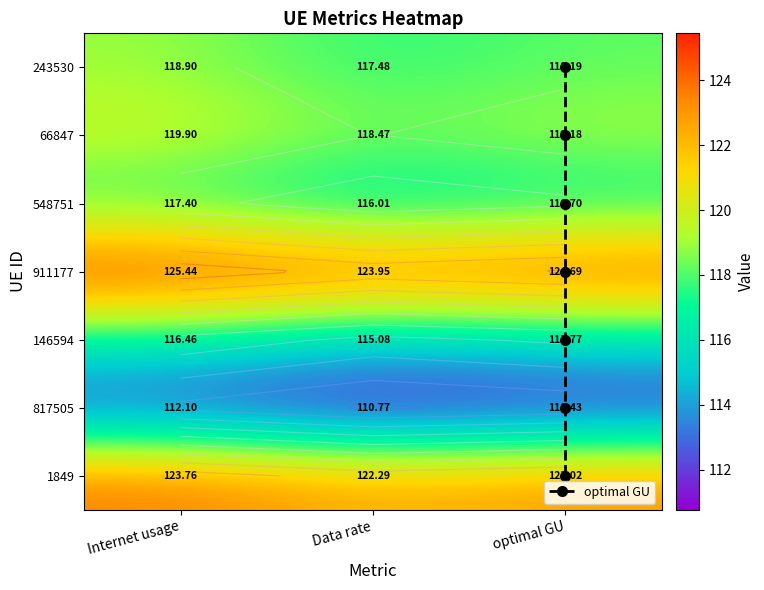

Which series changed the most between Data rate and optimal GU?

817505